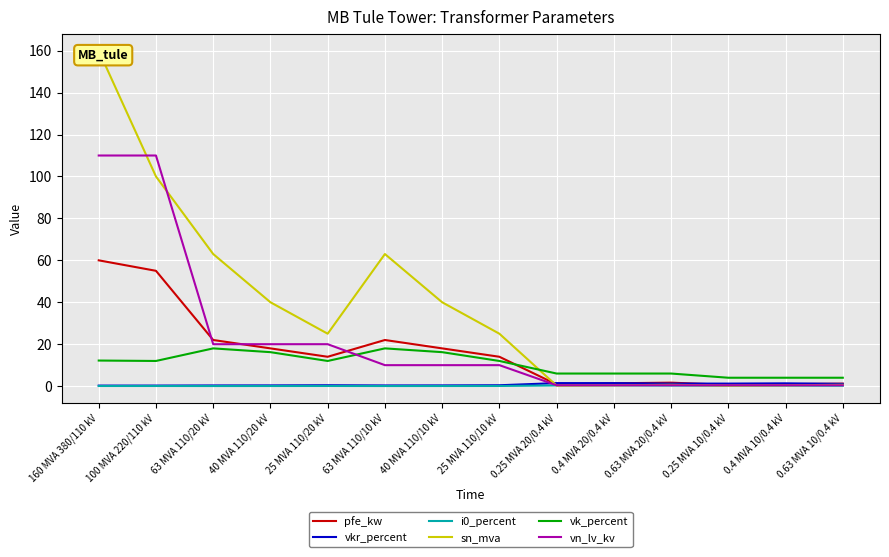

How many distinct data groups are displayed?

6